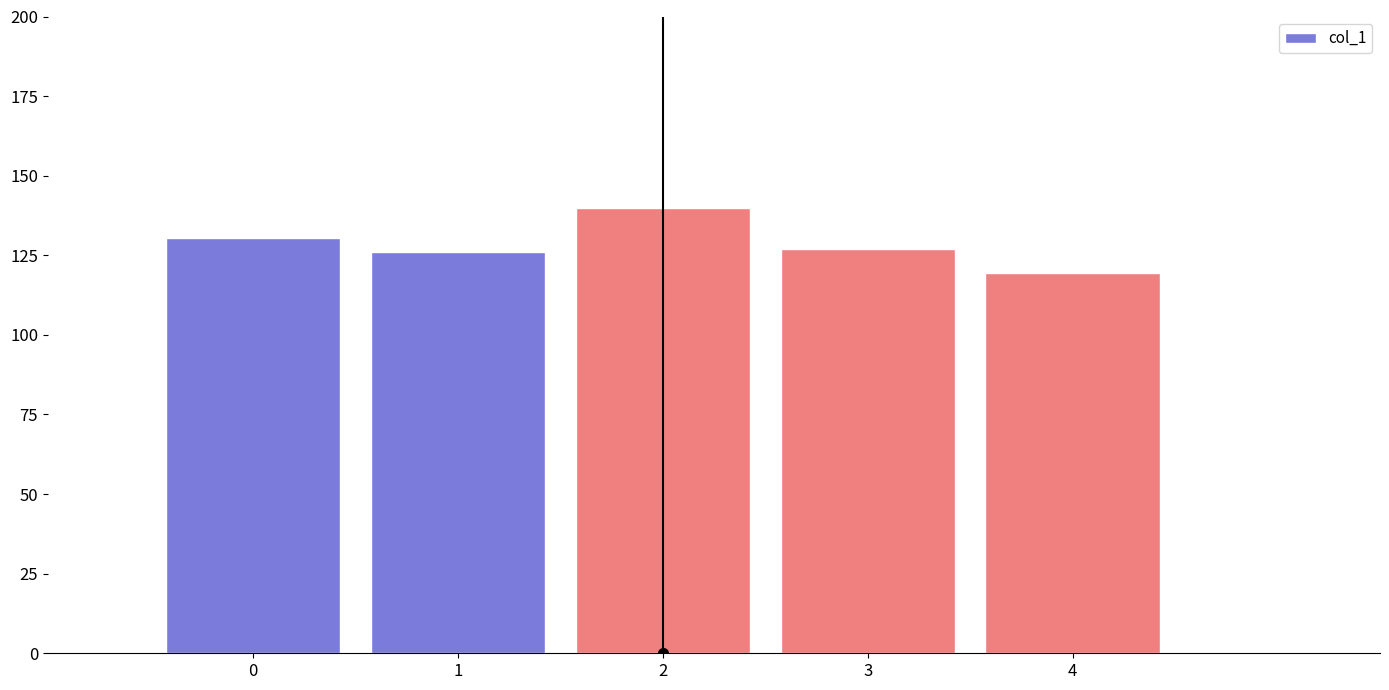

What is the maximum value shown in the chart?

139.9